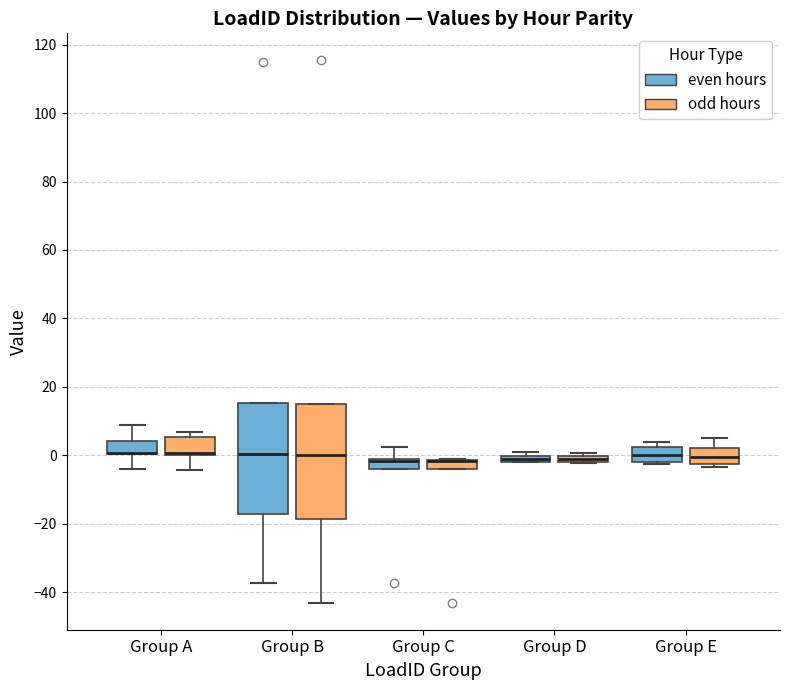

Where is the upper edge of the box for Group C (odd hours) on the y-axis? The values are not printed on the chart, so give them approximately, as read against the axis.

-2